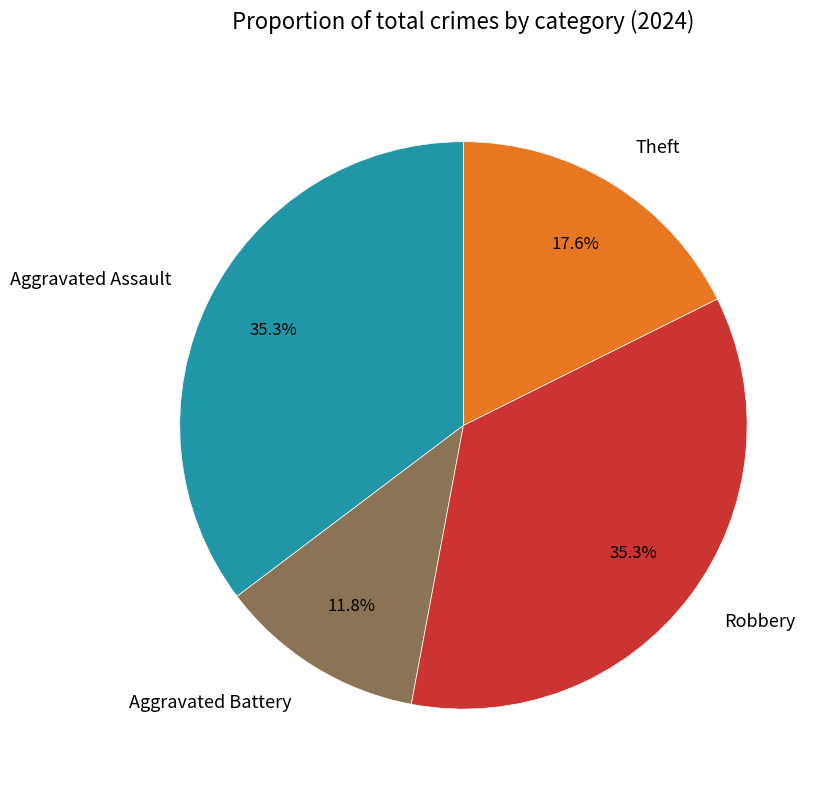

How many slices are in this pie chart?

4